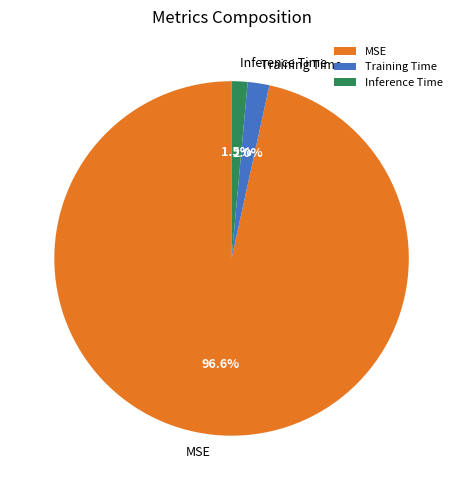

Count the number of slices in the pie.

3